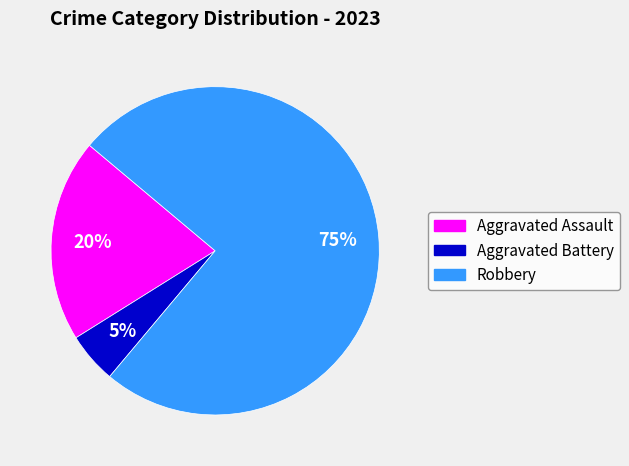

True or false: Aggravated Assault accounts for 20% of the total.

True